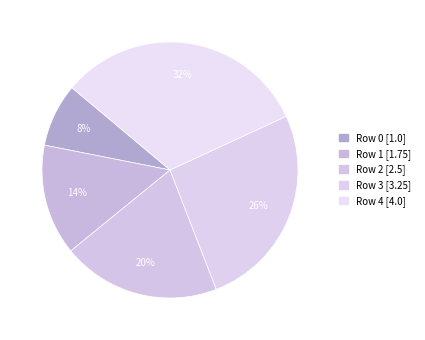

How many slices are in this pie chart?

5